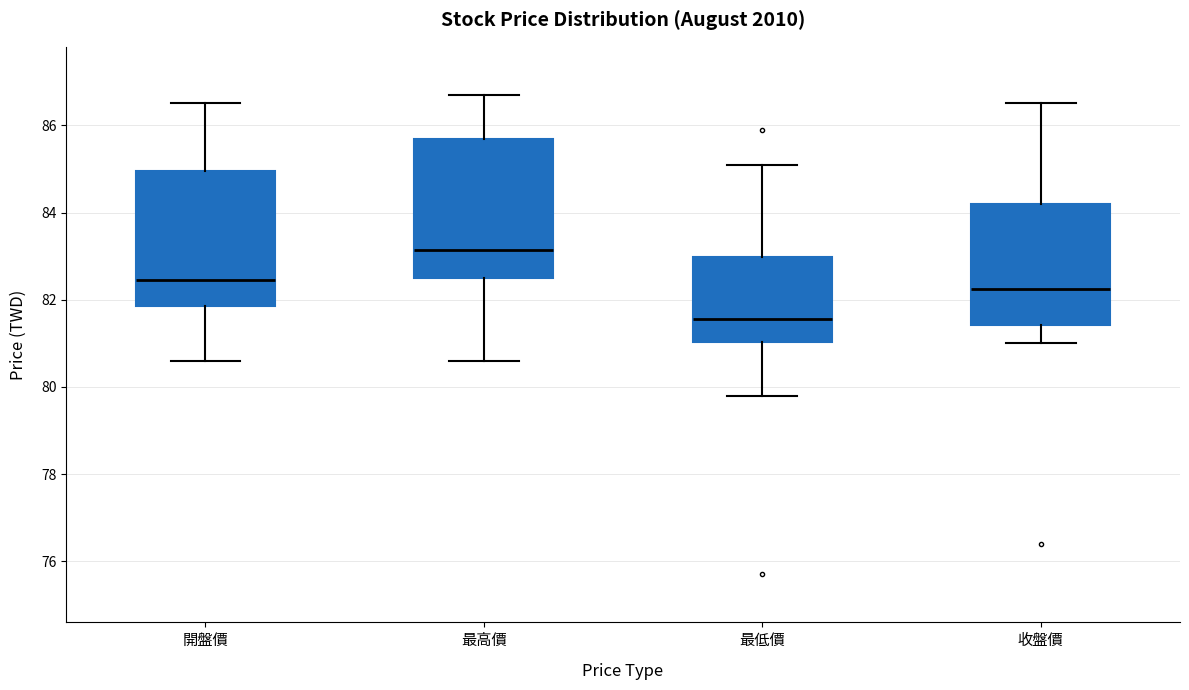

Which box's median line is the lowest?

最低價